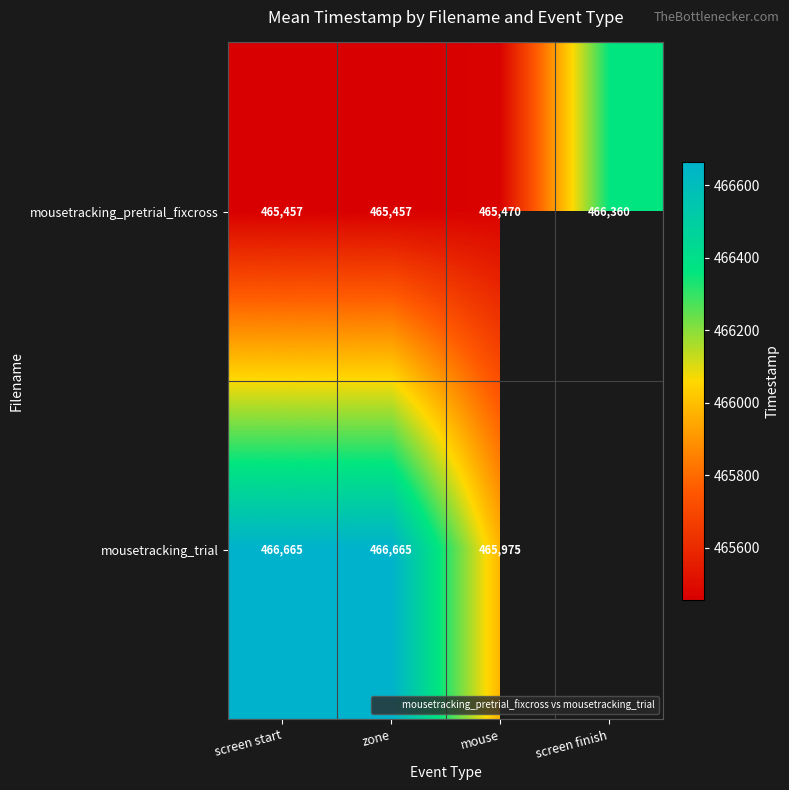

The mousetracking_trial series shows 466664.9 at zone. True or false?

True